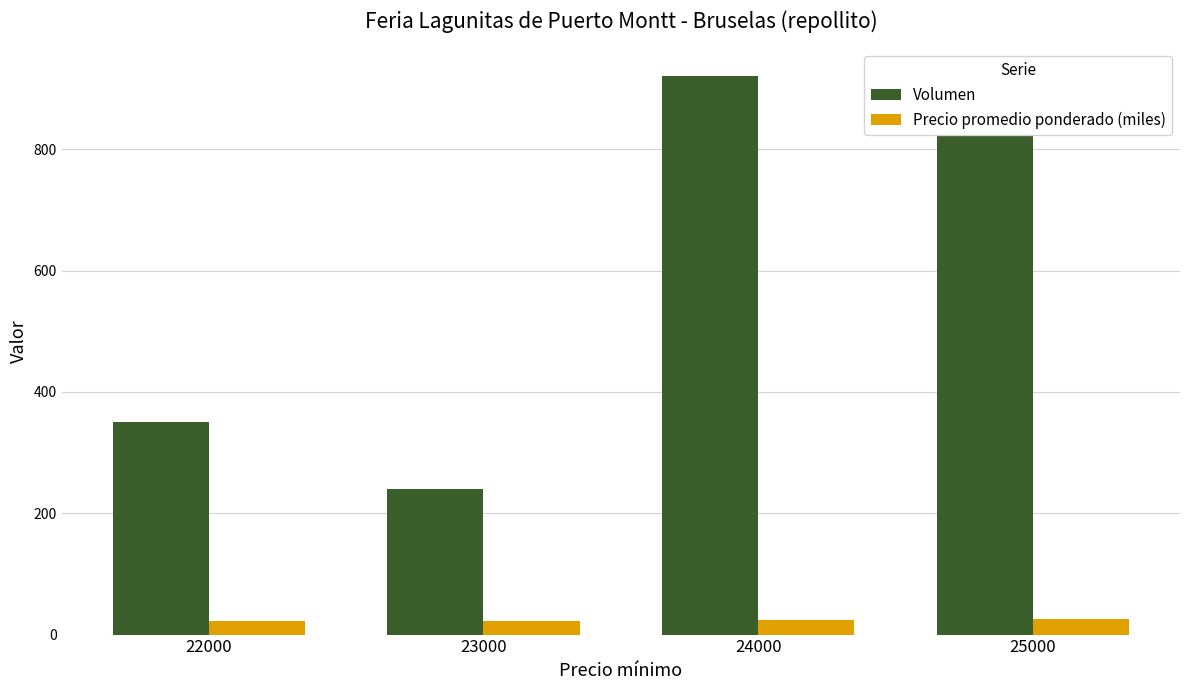

True or false: Volumen has a value of 1553 at 25000.

False